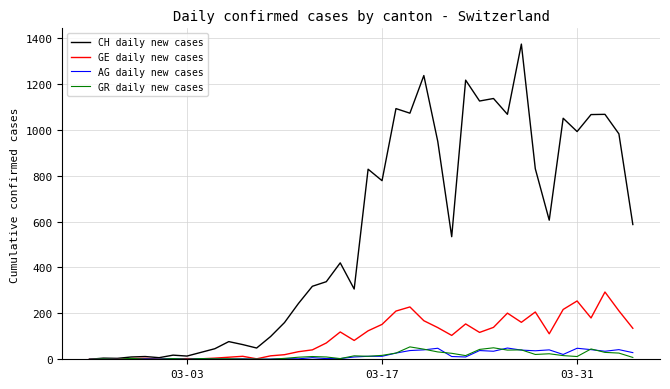

Which series has the widest spread of values?

CH daily new cases